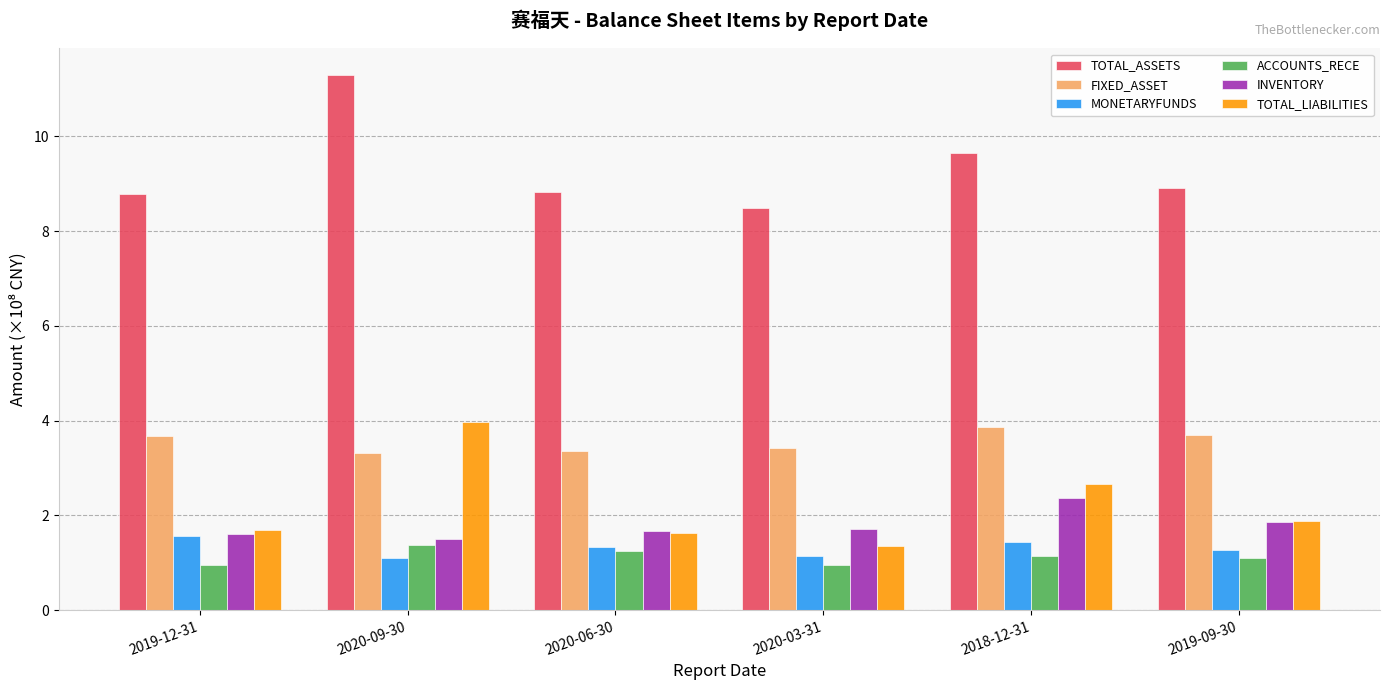

What are all the series names shown in the legend?

TOTAL_ASSETS, FIXED_ASSET, MONETARYFUNDS, ACCOUNTS_RECE, INVENTORY, TOTAL_LIABILITIES